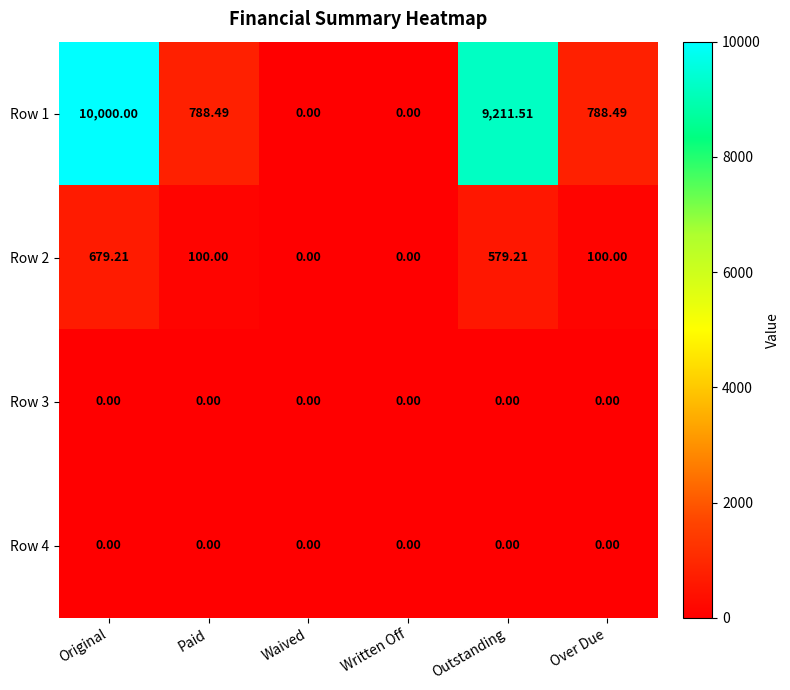

How many values in the Row 1 series exceed 788?

4